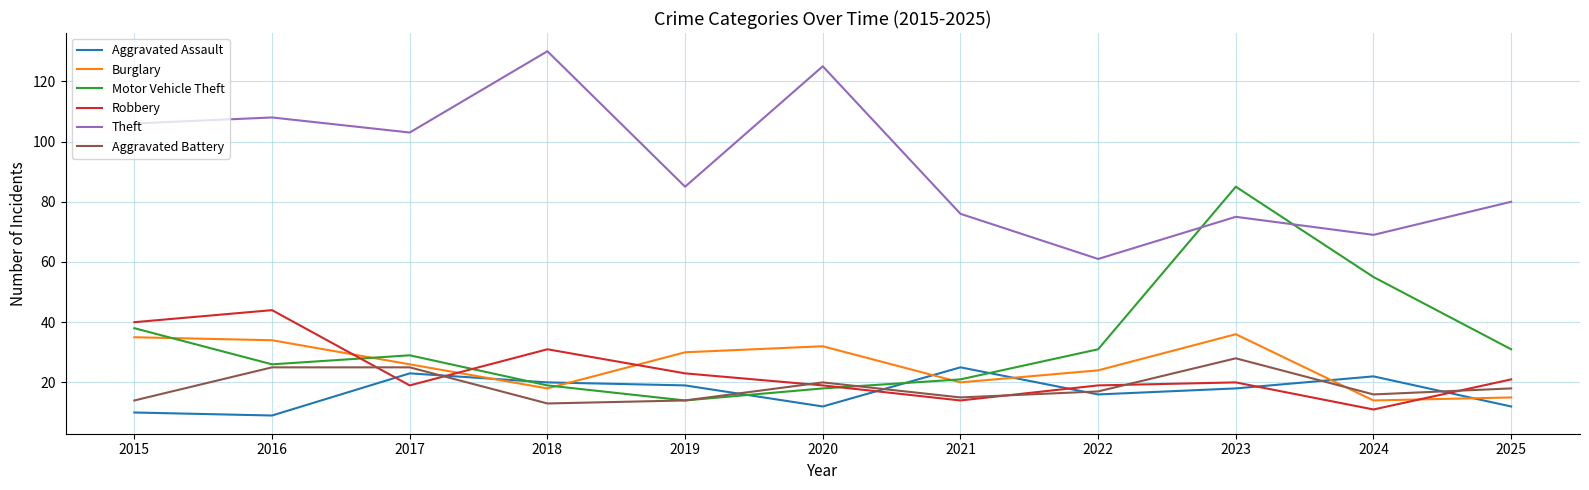

At which label is Motor Vehicle Theft closest to 49?

2024